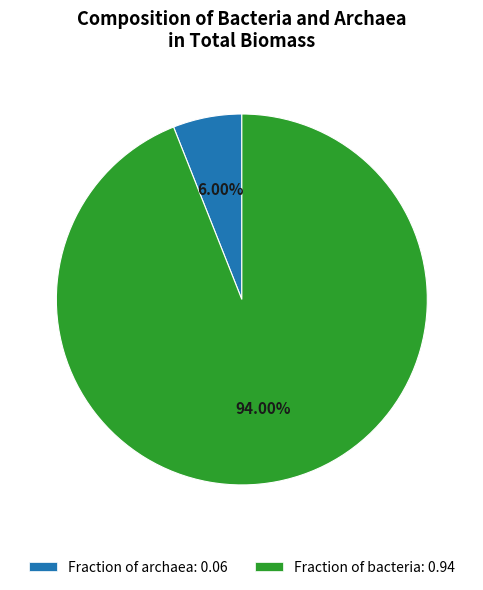

To the nearest percent, what portion does Fraction of bacteria represent?

94%